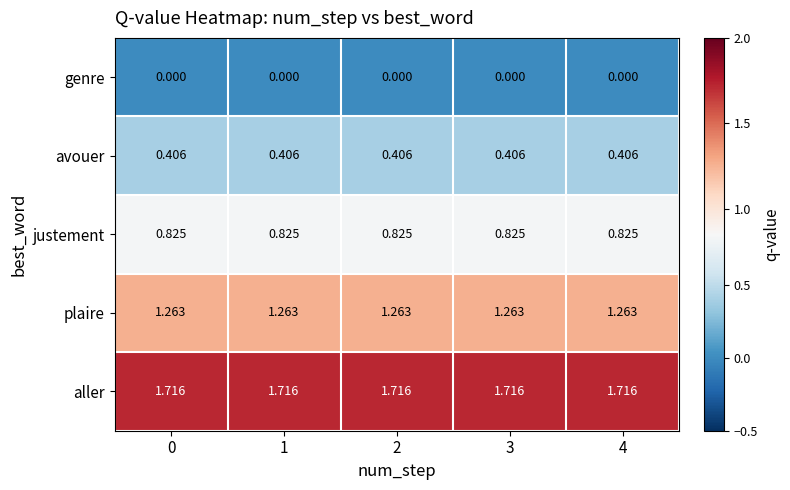

At how many categories does at least one series exceed 1?

5